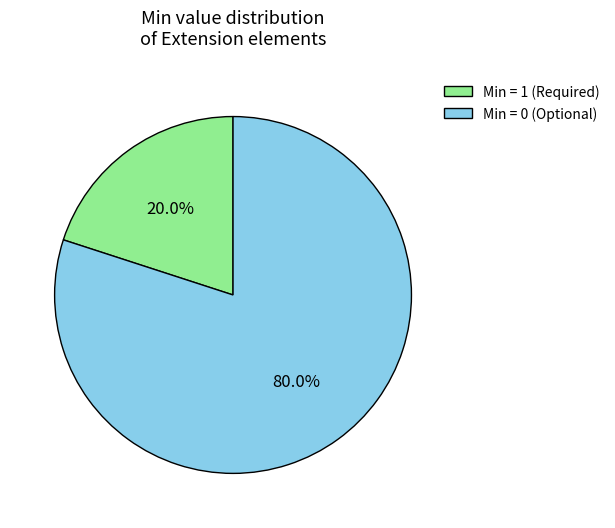

Which has a higher value, Min = 1 (Required) or Min = 0 (Optional)?

Min = 0 (Optional)